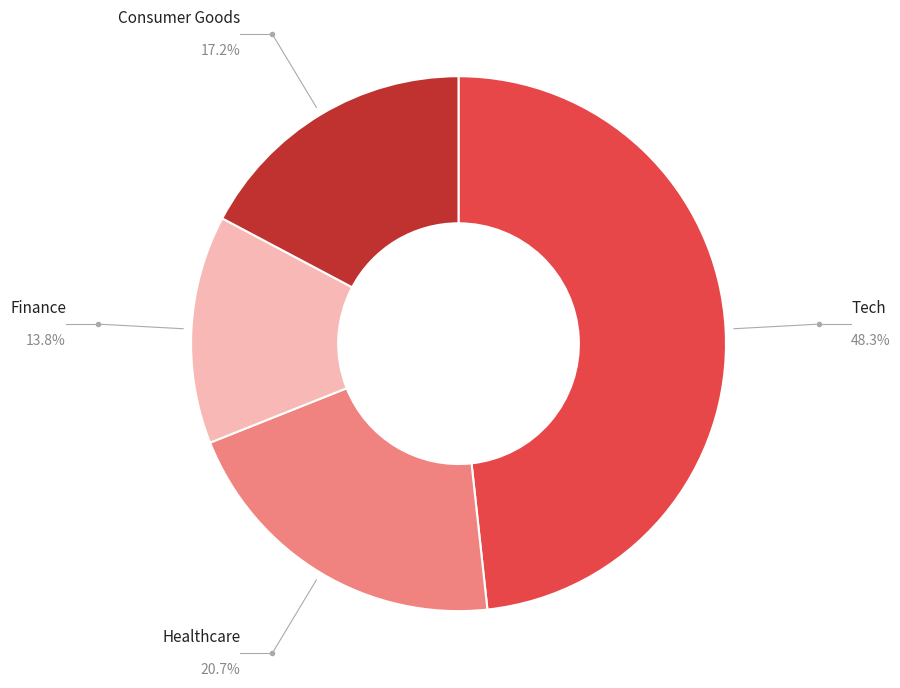

Is the sum of Tech and Healthcare greater than half?

Yes